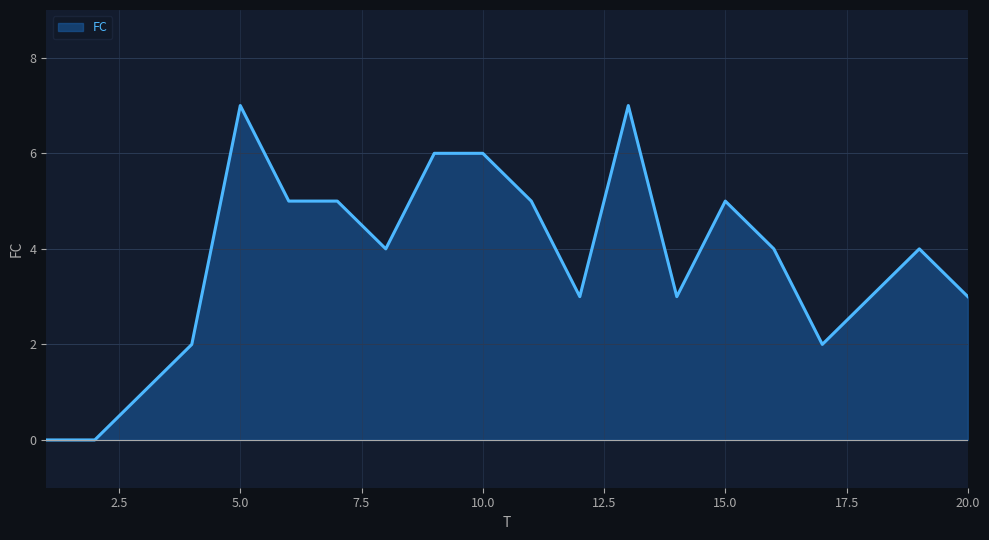

What is the difference between the maximum and minimum values?

7